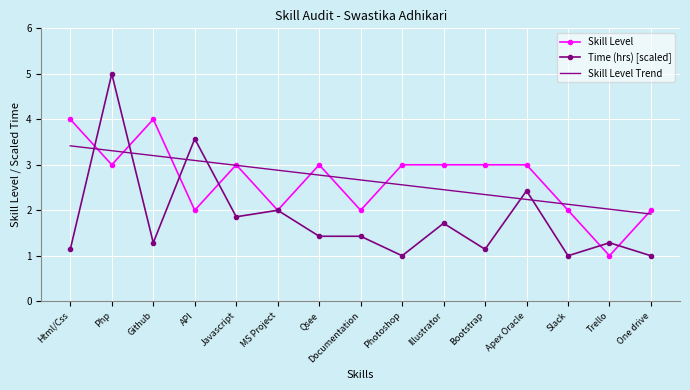

List the series in order of their peak value, lowest first.

Skill Level Trend, Skill Level, Time (hrs) [scaled]